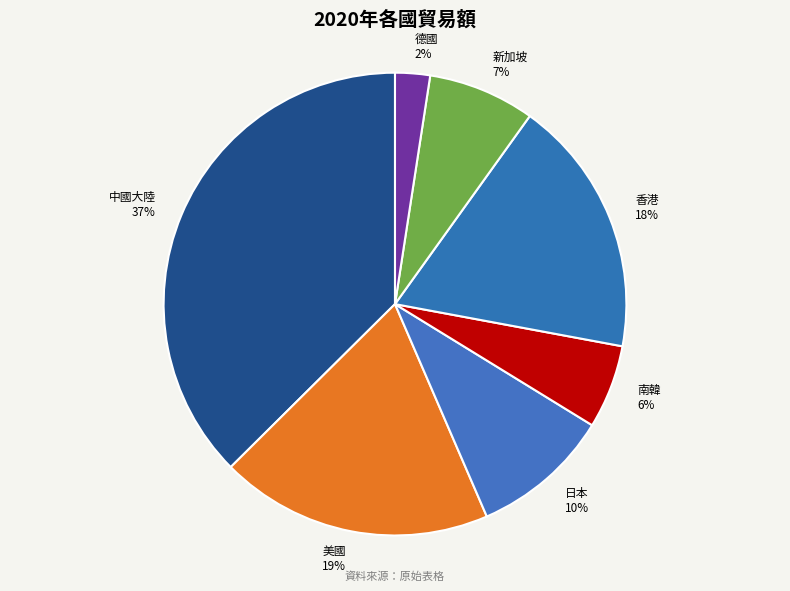

Is it true that 德國 is 2% of the pie?

True